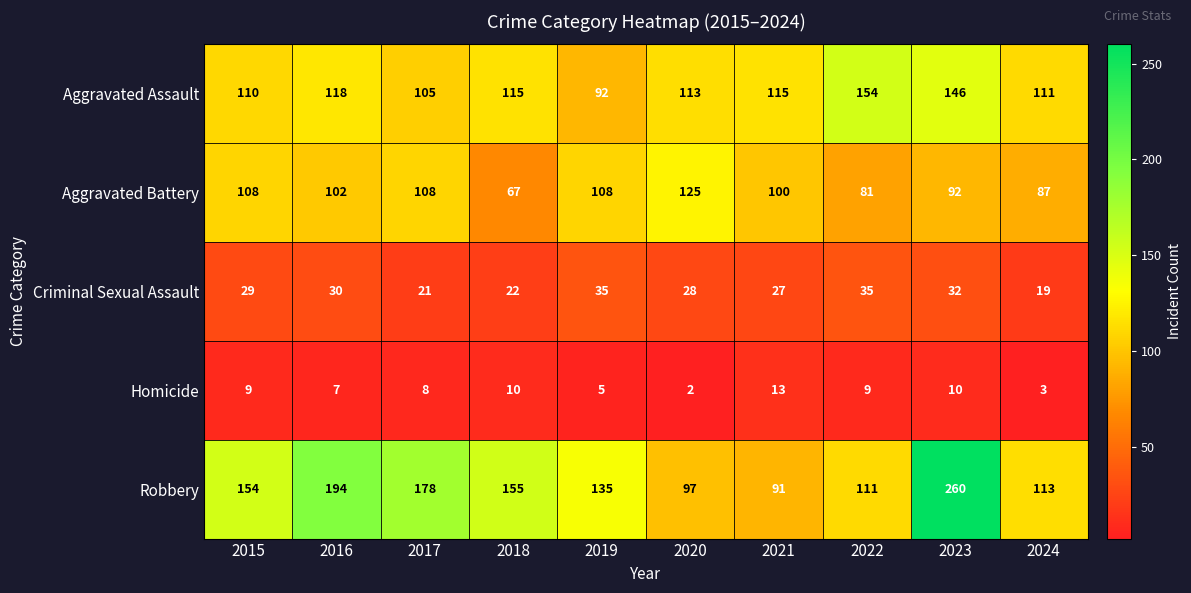

Count the number of categories in the chart.

10